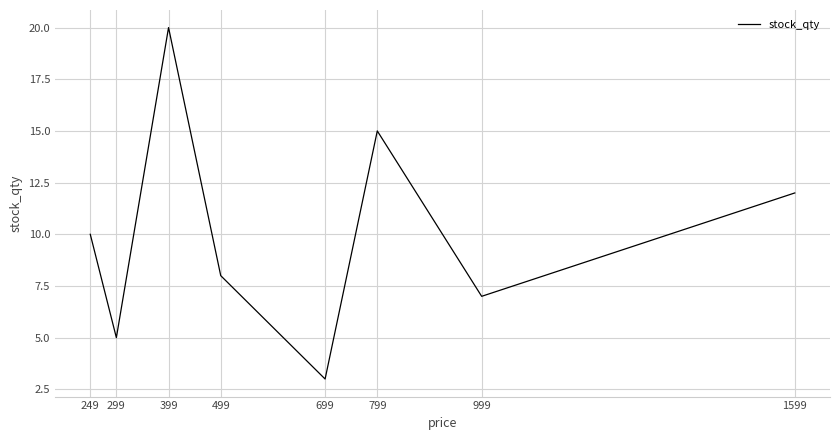

How many categories are shown in the chart?

8